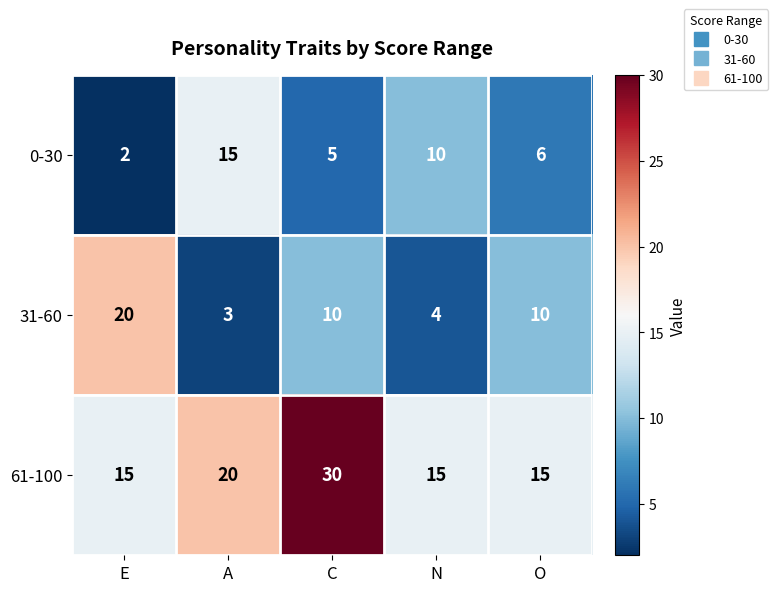

Reading left to right, transcribe all the data shown in this chart.

0-30: 2	15	5	10	6
31-60: 20	3	10	4	10
61-100: 15	20	30	15	15